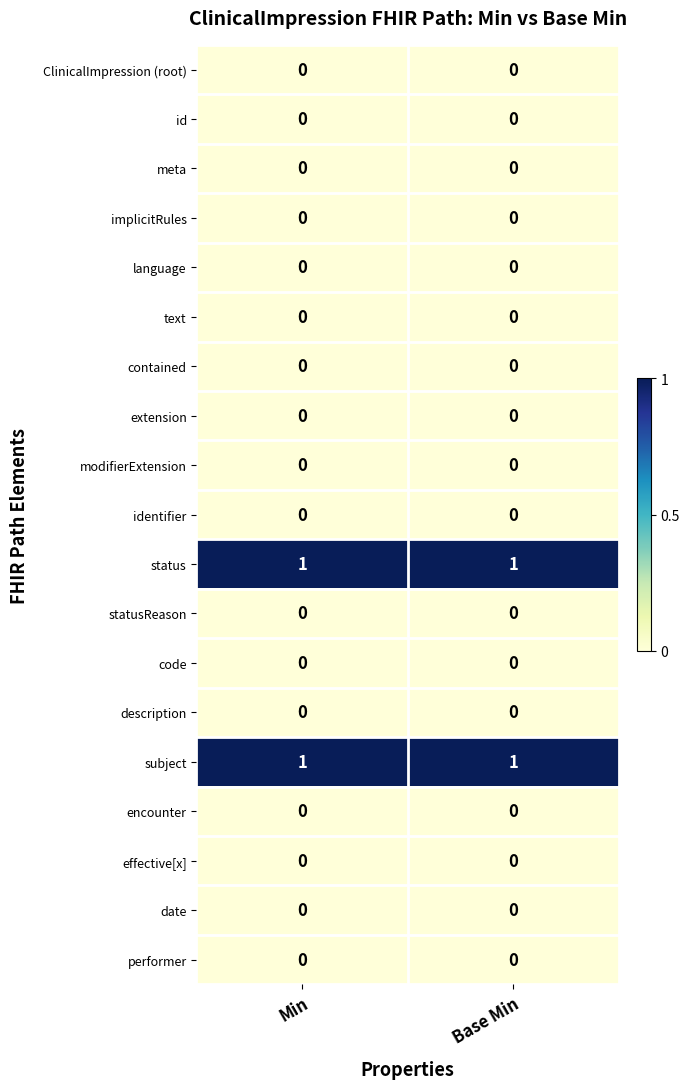

The value of language at Base Min is 0. True or false?

True